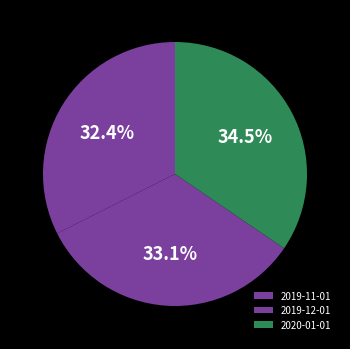

Combined, what portion of the pie is 2019-11-01 and 2020-01-01?

66.9%